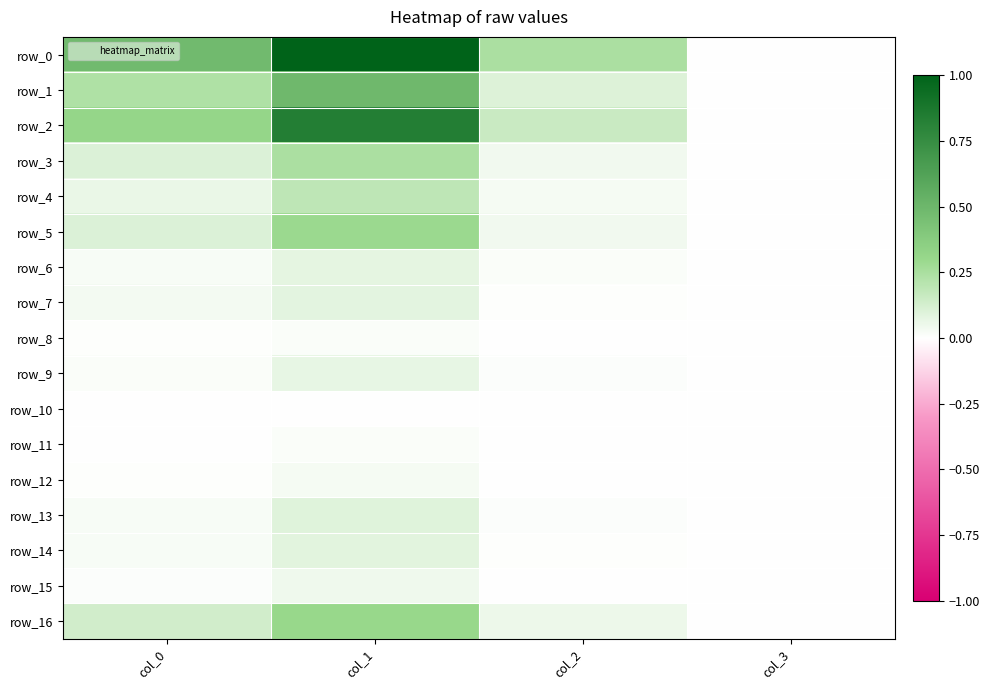

Reading left to right, what are all the values shown in this chart?

row_0: col_0=0.5	col_1=1.0	col_2=0.2	col_3=0.0
row_1: col_0=0.2	col_1=0.5	col_2=0.1	col_3=0.0
row_2: col_0=0.3	col_1=0.8	col_2=0.2	col_3=0.0
row_3: col_0=0.1	col_1=0.2	col_2=0.0	col_3=0.0
row_4: col_0=0.1	col_1=0.2	col_2=0.0	col_3=0.0
row_5: col_0=0.1	col_1=0.3	col_2=0.0	col_3=0.0
row_6: col_0=0.0	col_1=0.1	col_2=0.0	col_3=0.0
row_7: col_0=0.0	col_1=0.1	col_2=0.0	col_3=0.0
row_8: col_0=0.0	col_1=0.0	col_2=0.0	col_3=0.0
row_9: col_0=0.0	col_1=0.1	col_2=0.0	col_3=0.0
row_10: col_0=0.0	col_1=0.0	col_2=0.0	col_3=0.0
row_11: col_0=0.0	col_1=0.0	col_2=0.0	col_3=0.0
row_12: col_0=0.0	col_1=0.0	col_2=0.0	col_3=0.0
row_13: col_0=0.0	col_1=0.1	col_2=0.0	col_3=0.0
row_14: col_0=0.0	col_1=0.1	col_2=0.0	col_3=0.0
row_15: col_0=0.0	col_1=0.0	col_2=0.0	col_3=0.0
row_16: col_0=0.1	col_1=0.3	col_2=0.1	col_3=0.0